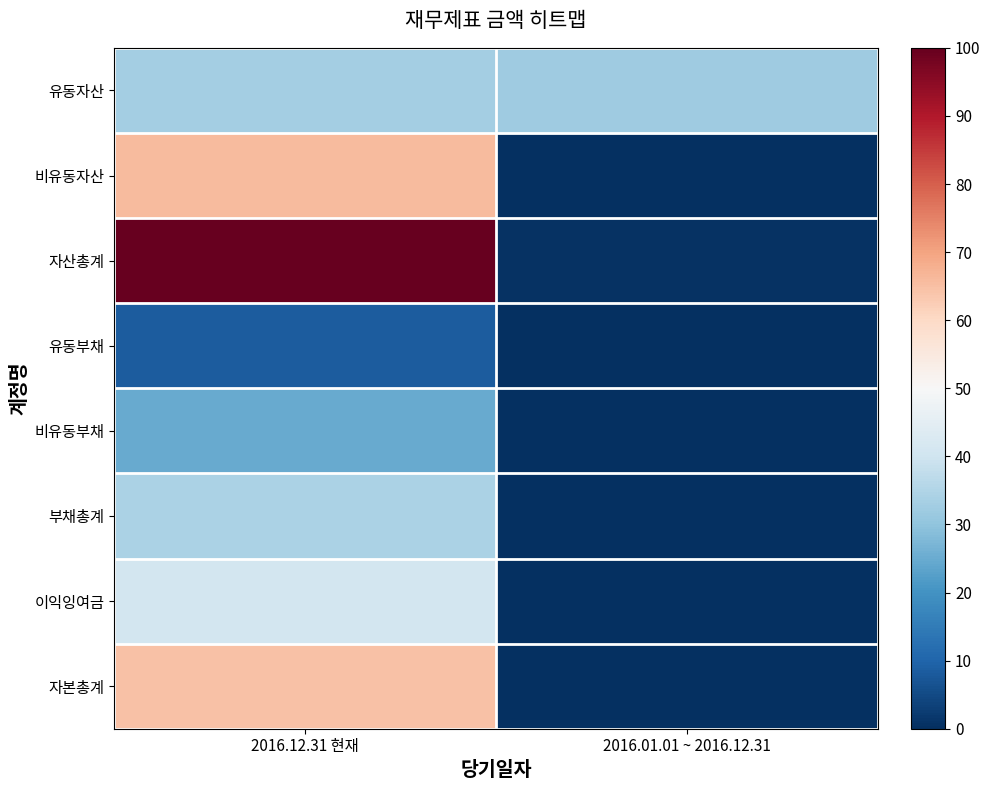

At how many categories does at least one series exceed 86?

1